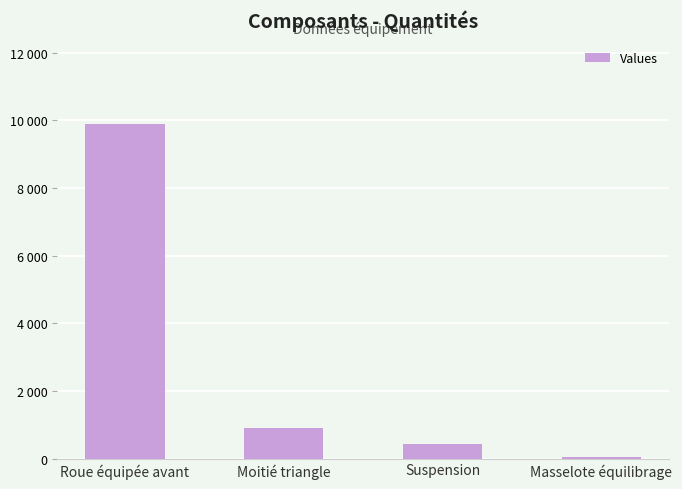

Does the chart contain any negative values?

No